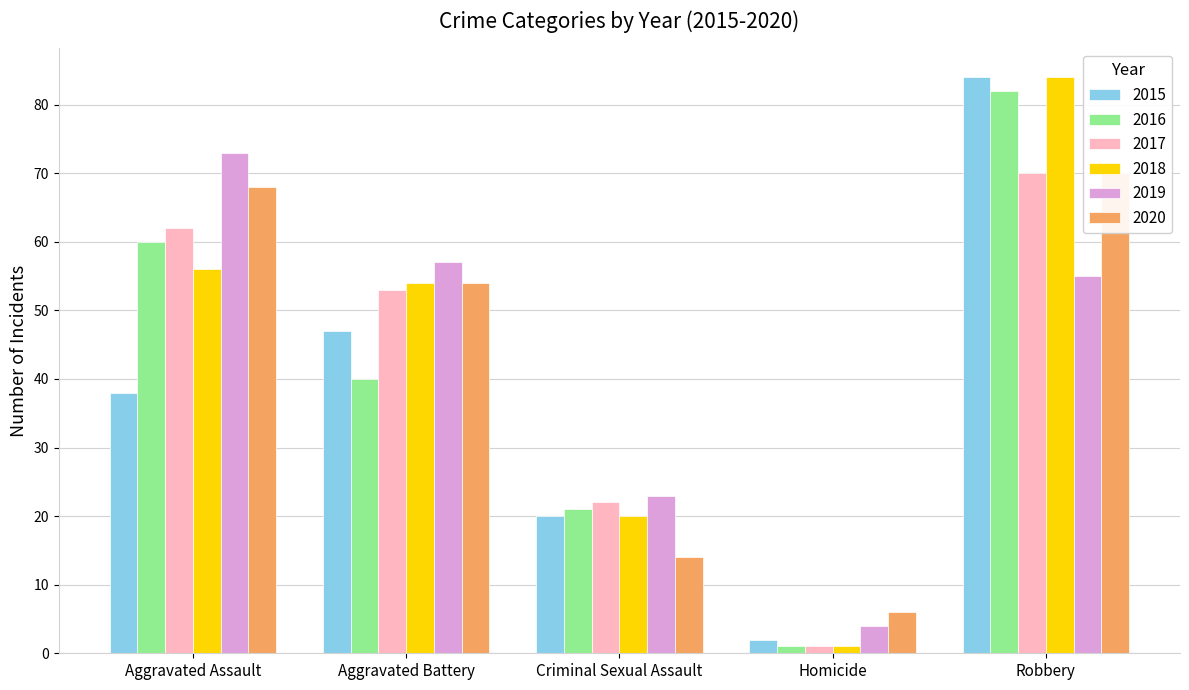

How many data points in 2016 are less than 40?

2